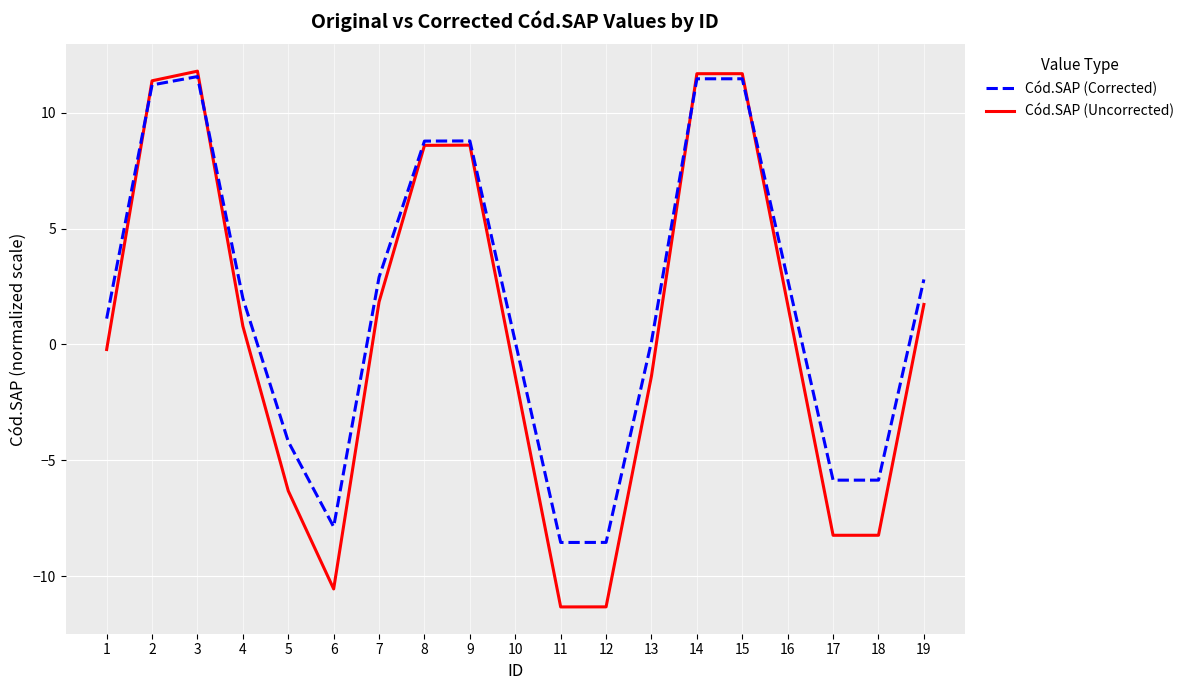

What is the smallest value displayed?

-11.3